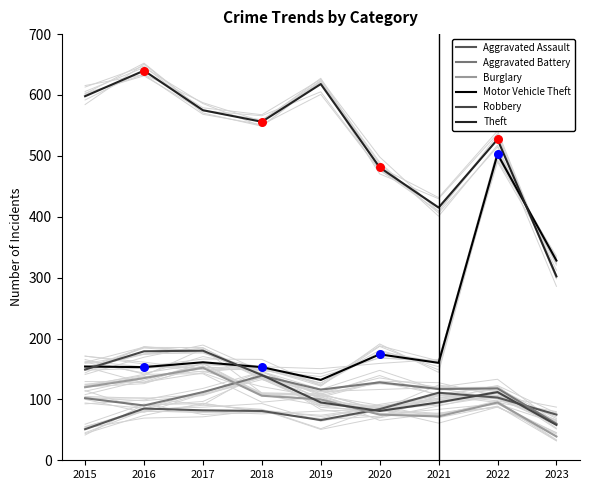

What are all the series names shown in the legend?

Aggravated Assault, Aggravated Battery, Burglary, Motor Vehicle Theft, Robbery, Theft